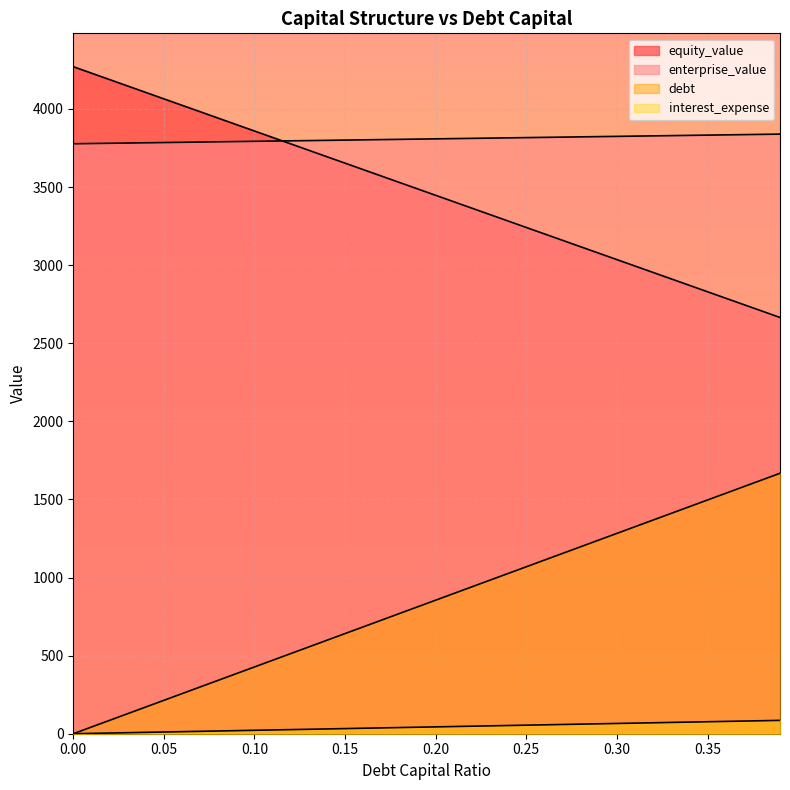

Reading left to right, list all the values displayed in this chart.

debt_capital: 0.0	42.8	85.5	128.3	171.0	213.8	256.5	299.3	342.0	384.8	427.6	470.3	513.1	555.8	598.6	641.3	684.1	726.9	769.6	812.4	855.1	897.9	940.6	983.4	1026.1	1068.9	1111.7	1154.4	1197.2	1239.9	1282.7	1325.4	1368.2	1410.9	1453.7	1496.5	1539.2	1582.0	1624.7	1667.5
equity_value: 4270.9	4229.7	4188.5	4147.3	4106.1	4064.9	4023.7	3982.5	3941.3	3900.1	3858.9	3817.8	3776.6	3735.4	3694.2	3653.0	3611.9	3570.7	3529.5	3488.3	3447.2	3406.0	3364.8	3323.7	3282.5	3241.3	3200.2	3159.0	3117.8	3076.7	3035.5	2994.4	2953.2	2912.1	2870.9	2829.8	2788.6	2747.5	2706.3	2665.2
enterprise_value: 3777.4	3778.9	3780.5	3782.0	3783.6	3785.2	3786.7	3788.3	3789.9	3791.4	3793.0	3794.6	3796.2	3797.7	3799.3	3800.9	3802.5	3804.0	3805.6	3807.2	3808.8	3810.4	3812.0	3813.6	3815.1	3816.7	3818.3	3819.9	3821.5	3823.1	3824.7	3826.3	3827.9	3829.5	3831.1	3832.7	3834.3	3835.9	3837.5	3839.1
debt: 0.0	2.2	4.4	6.6	8.8	11.0	13.1	15.3	17.5	19.7	21.9	24.1	26.3	28.5	30.7	32.9	35.0	37.2	39.4	41.6	43.8	46.0	48.2	50.4	52.6	54.8	57.0	59.1	61.3	63.5	65.7	67.9	70.1	72.3	74.5	76.7	78.9	81.0	83.2	85.4